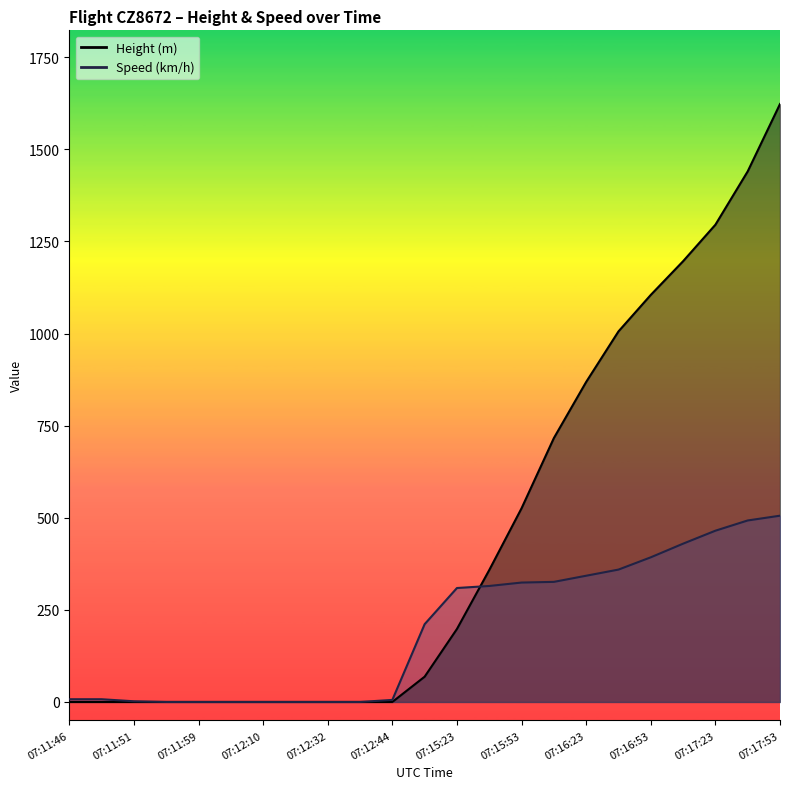

Rank the series by their maximum value, from lowest to highest.

Speed, Height